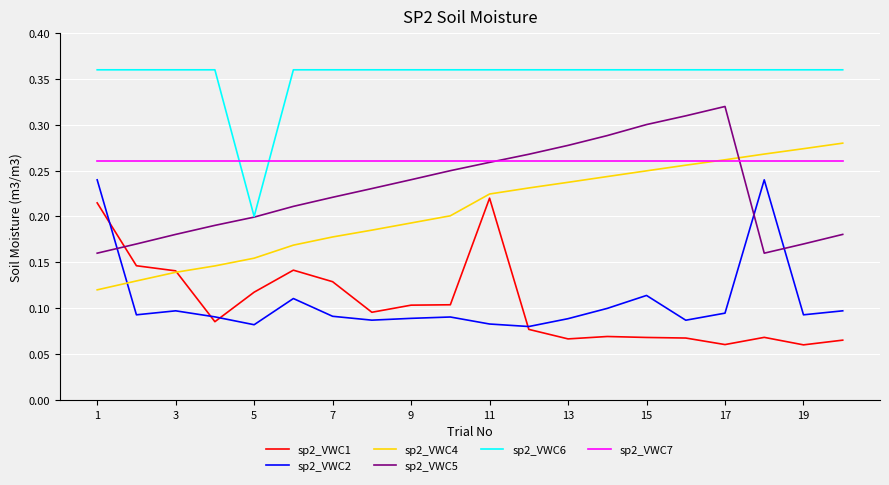

True or false: sp2_VWC4 and sp2_VWC6 intersect in this chart.

False